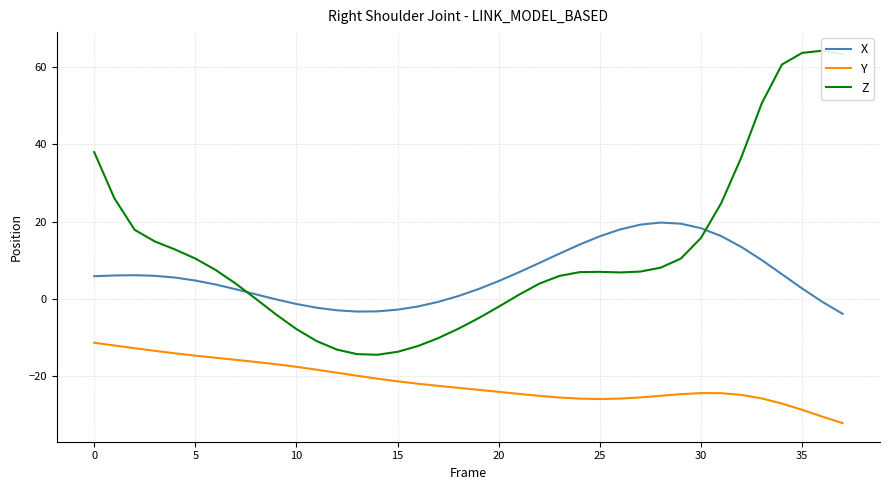

What is the highest value of the Z series?

64.3